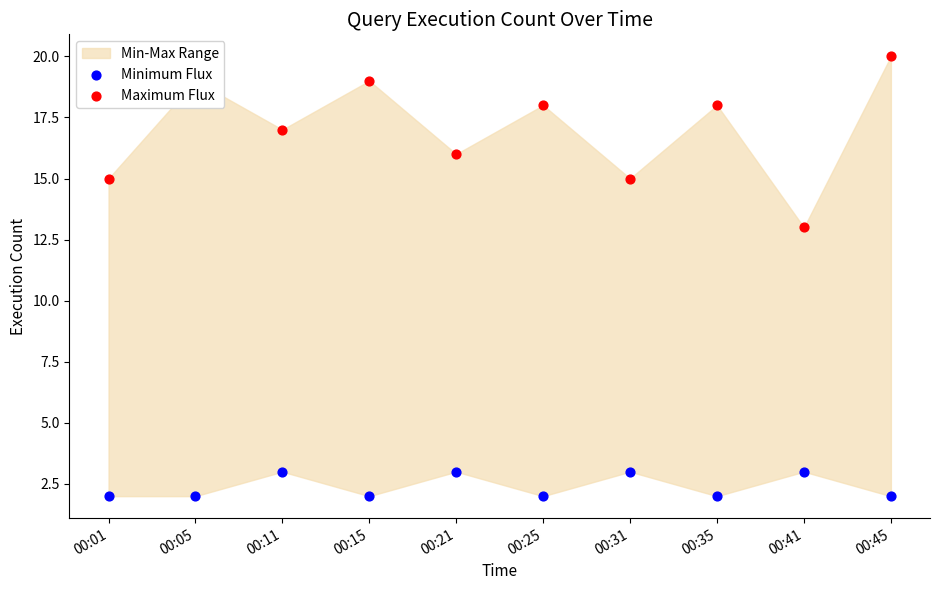

Is the value of Maximum Flux at 00:01 greater than the value of Minimum Flux at 00:35?

Yes